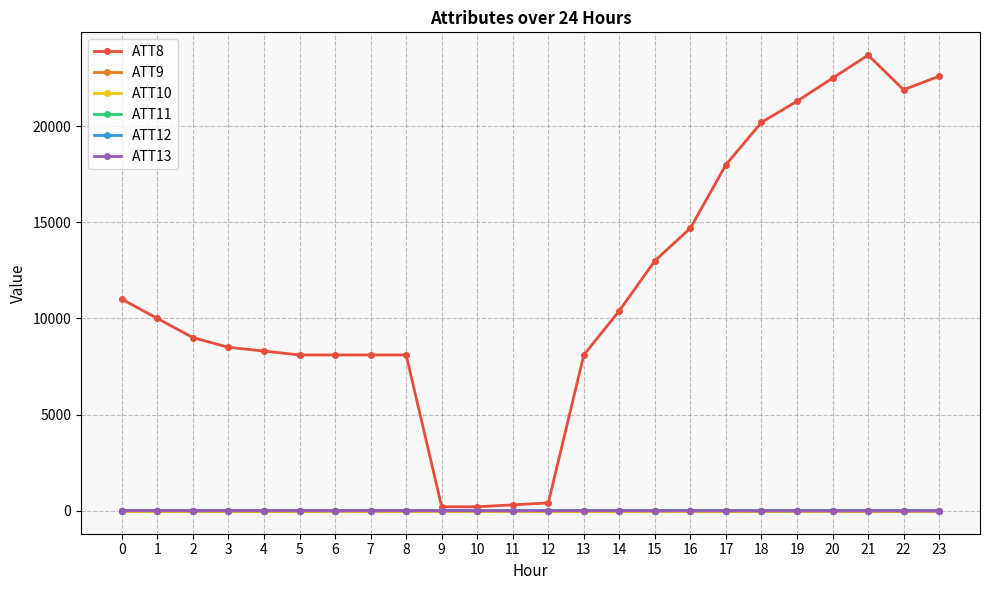

Reading left to right, what are all the values shown in this chart?

ATT8: 11000.0	10000.0	9000.0	8500.0	8300.0	8100.0	8100.0	8100.0	8100.0	200.0	200.0	300.0	400.0	8100.0	10400.0	13000.0	14700.0	18000.0	20200.0	21300.0	22500.0	23700.0	21900.0	22600.0
ATT9: -10.0	-10.0	-10.0	-10.0	-10.0	-10.0	-10.0	-10.0	-10.0	-10.0	-10.0	-10.0	-10.0	-10.0	-10.0	-10.0	-10.0	-10.0	-10.0	-10.0	-10.0	-10.0	-10.0	-10.0
ATT10: -10.0	-10.0	-10.0	-10.0	-10.0	-10.0	-10.0	-10.0	-10.0	-10.0	-10.0	-10.0	-10.0	-10.0	-10.0	-10.0	-10.0	-10.0	-10.0	-10.0	-10.0	-10.0	-10.0	-10.0
ATT11: 3.0	1.2	1.1	1.0	1.9	1.6	0.3	0.6	0.4	0.4	0.5	0.8	1.5	1.1	1.9	1.7	2.8	3.1	3.7	4.4	4.3	4.0	3.3	3.0
ATT12: -3.8	-3.9	-6.2	-6.9	-5.9	-6.1	-6.0	-5.8	-5.1	-4.4	-4.1	-3.0	-3.1	-2.8	-1.1	-1.0	-0.7	-0.1	-1.3	-2.7	-1.1	-0.7	-1.1	-1.1
ATT13: 0.5	-1.1	-1.6	-4.1	-3.2	-4.6	-3.4	-3.5	-4.4	-4.3	-6.0	-6.0	-5.9	-6.1	-6.5	-8.7	-10.9	-11.1	-13.2	-13.4	-13.7	-15.2	-15.5	-16.2